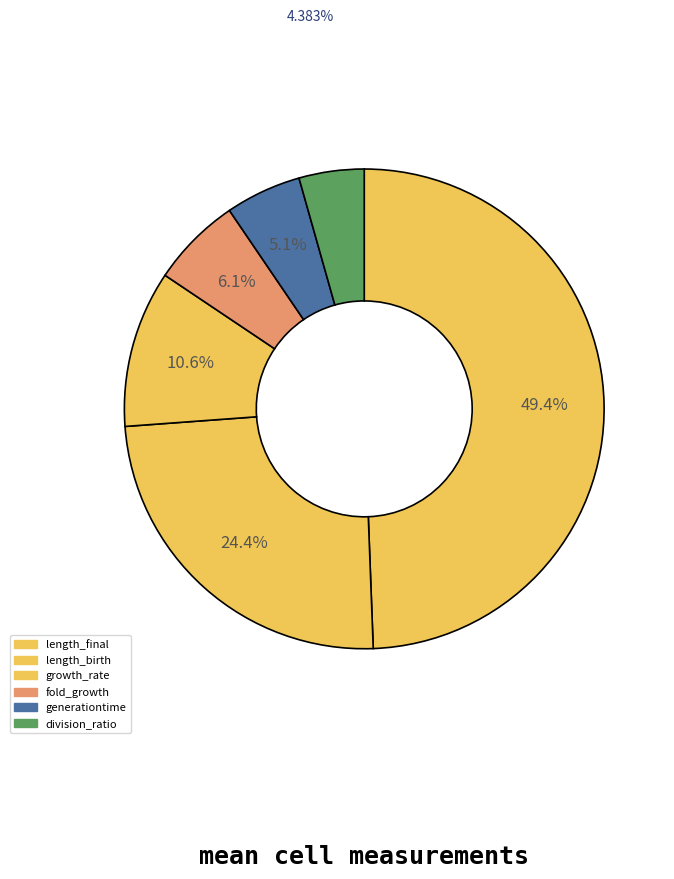

To the nearest percent, what is the average slice percentage?

17%